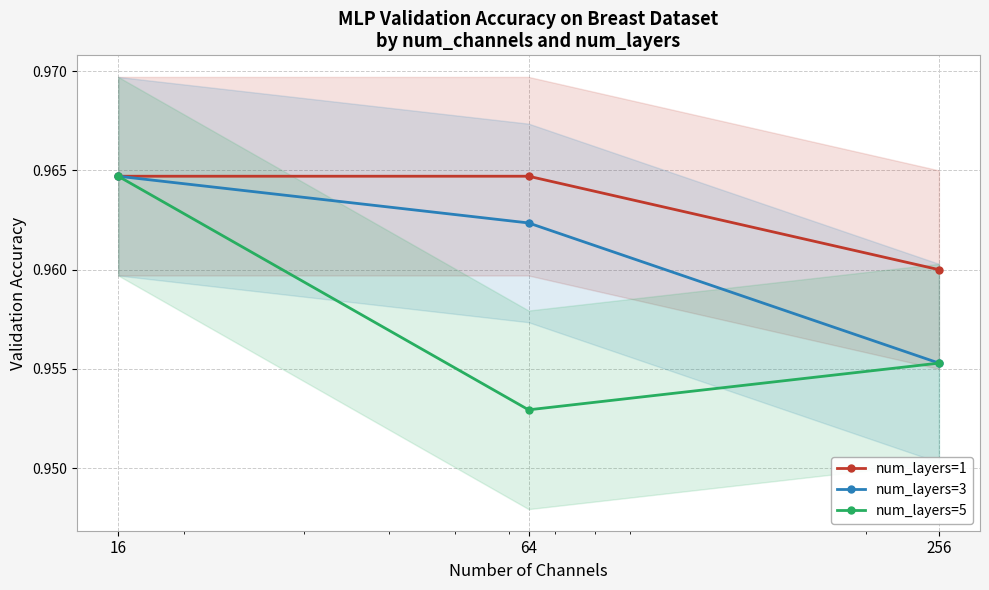

Between 16 and 64, which series saw the biggest shift?

num_layers=5